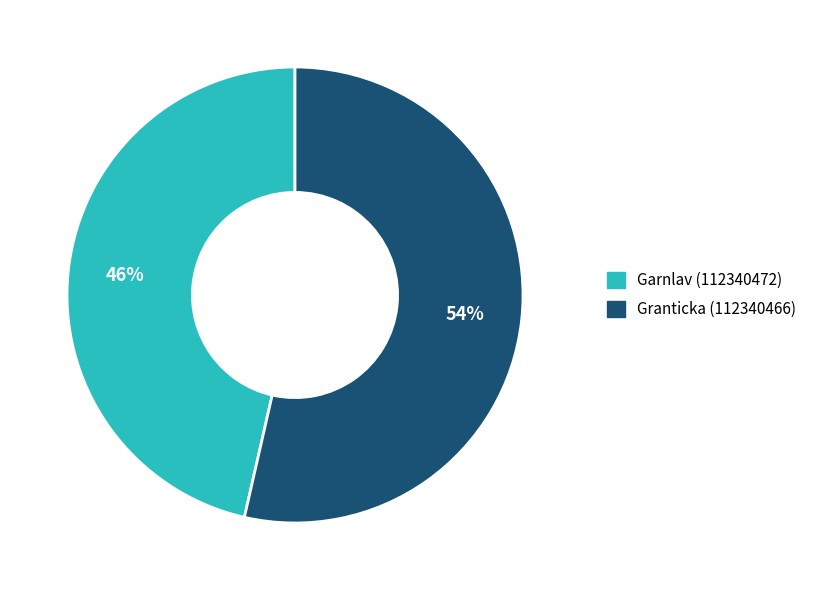

Which slice is the largest?

Granticka (112340466)